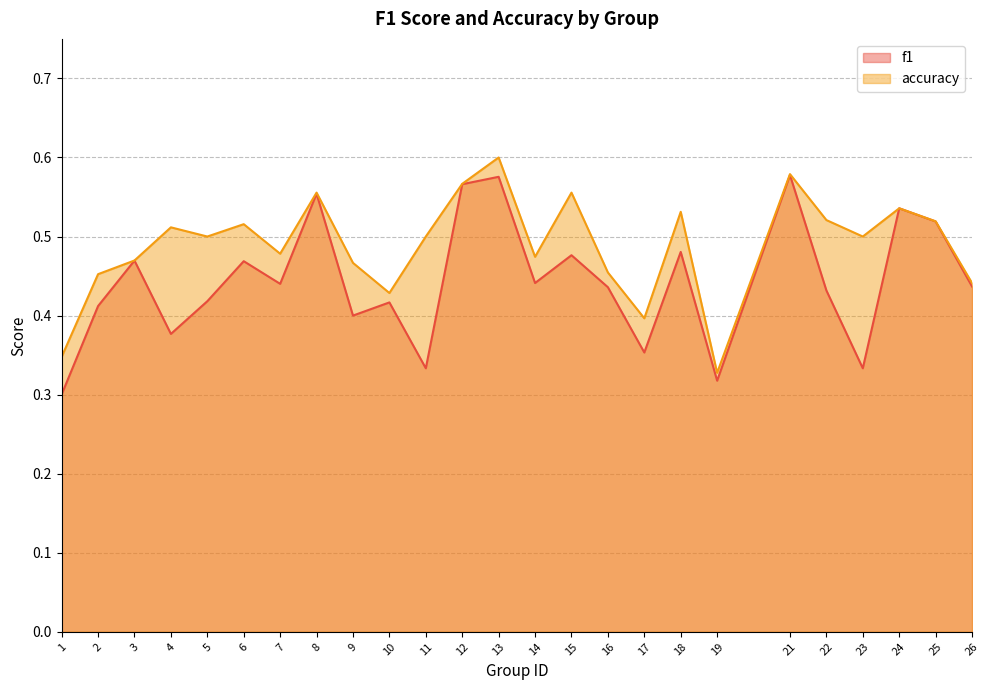

What is the sum of the f1 values at 15 and 17?

0.8